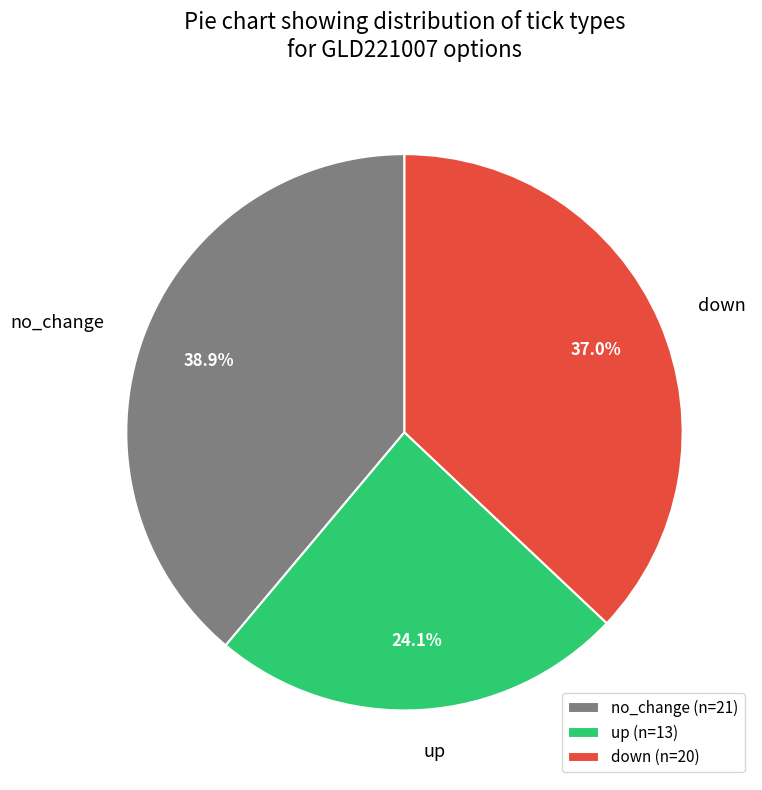

Between up and no_change, which is larger?

no_change